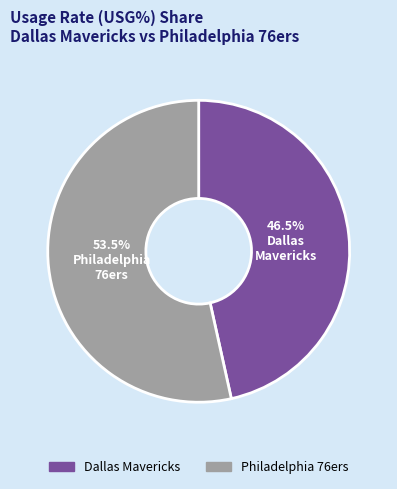

Is there any slice that represents more than half of the pie?

Yes